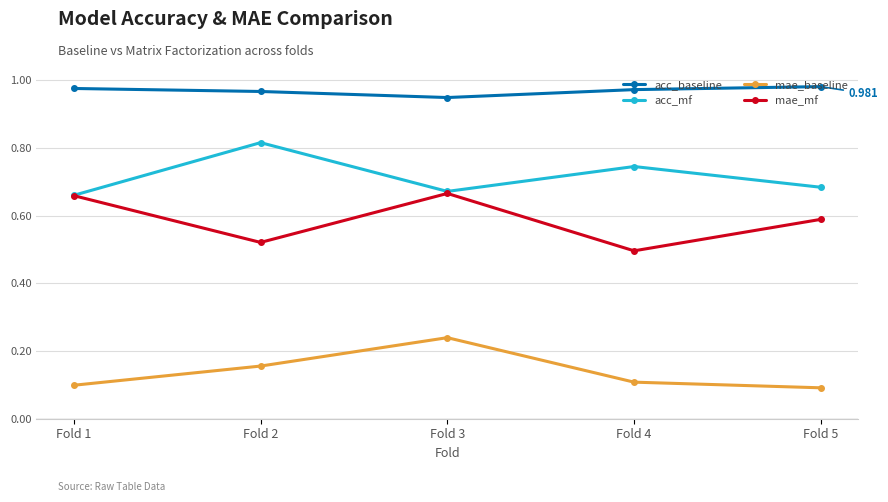

Rank the series by their average value, from highest to lowest.

acc_baseline, acc_mf, mae_mf, mae_baseline